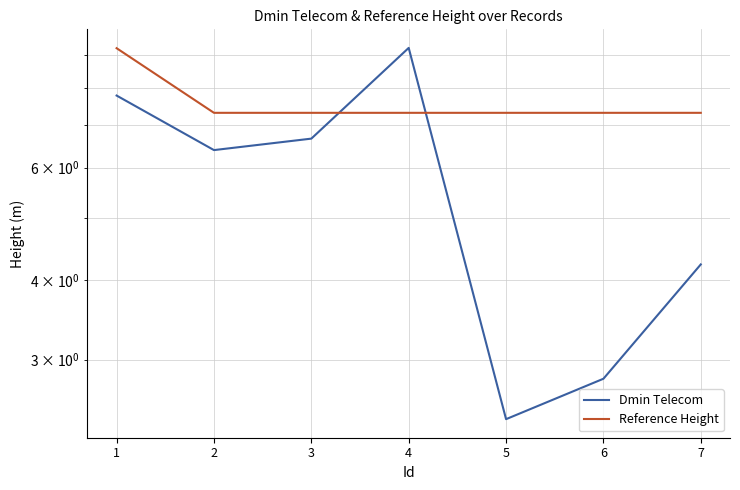

Is it true that Dmin Telecom equals 1.8 at 7?

False